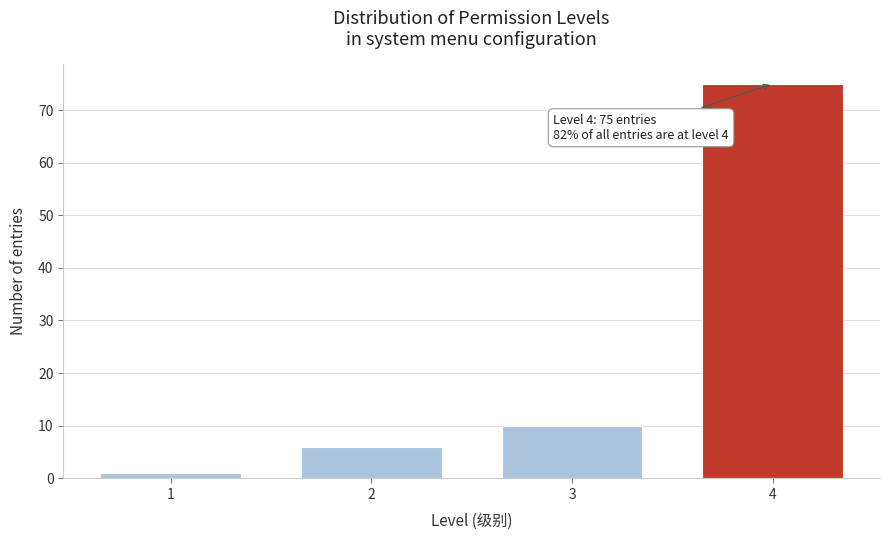

Reading left to right, extract all data points from this chart.

1	6	10	75